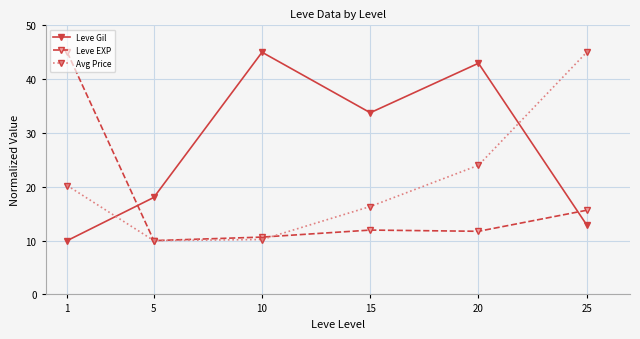

Between which two adjacent categories do Leve EXP and Leve Gil first intersect?

1 and 5